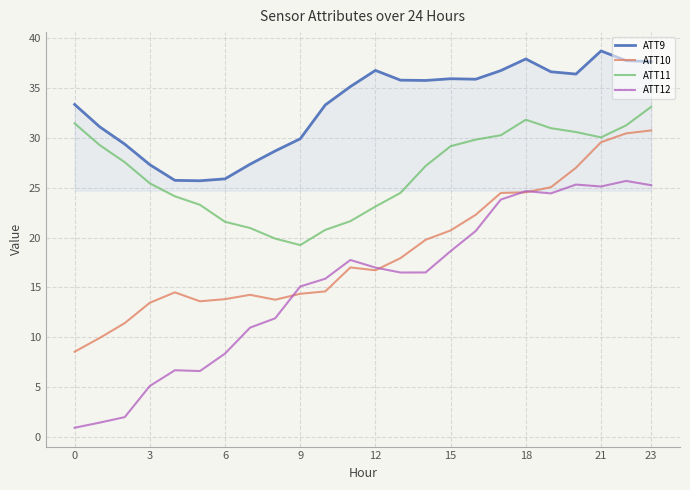

Which series has the largest total across all categories?

ATT9